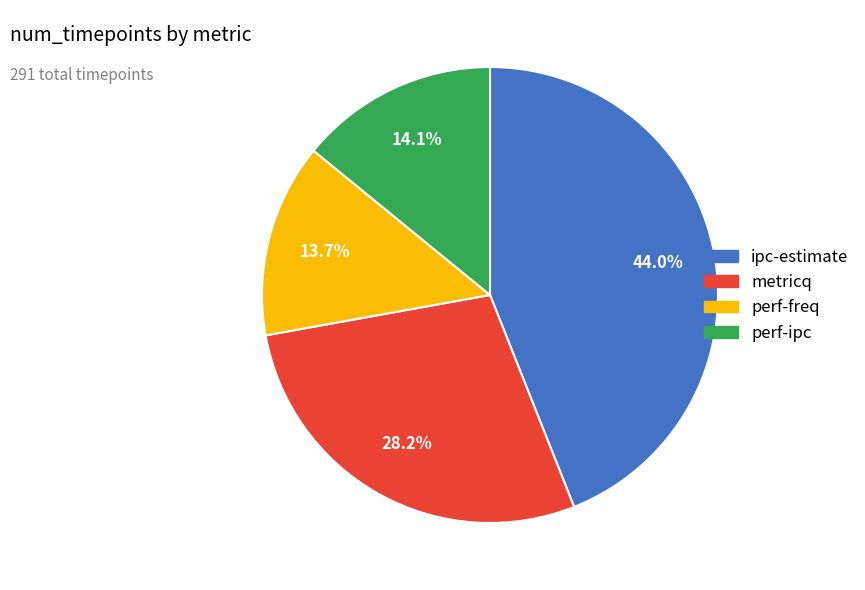

Is the sum of metricq and ipc-estimate greater than half?

Yes